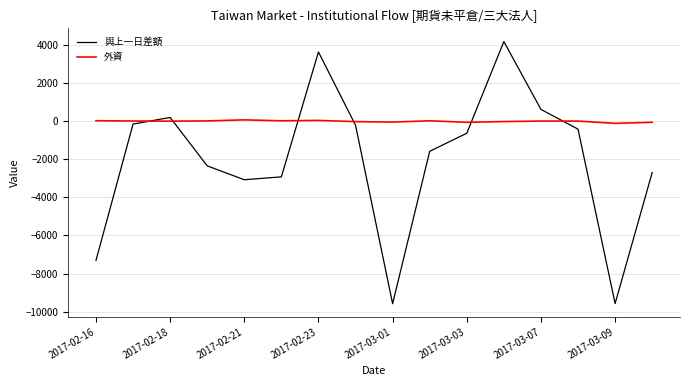

List the series in order of their overall mean, lowest first.

與上一日差額, 外資